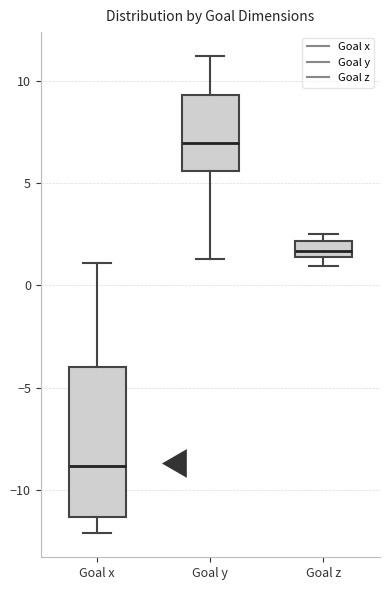

Which box's median line is the lowest?

Goal x